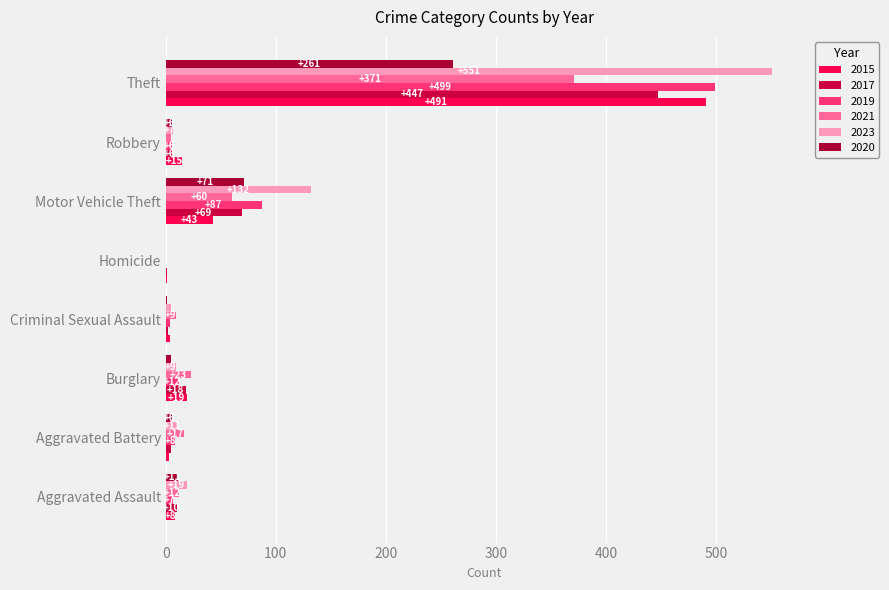

Which category has the highest value in the 2015 series?

Theft